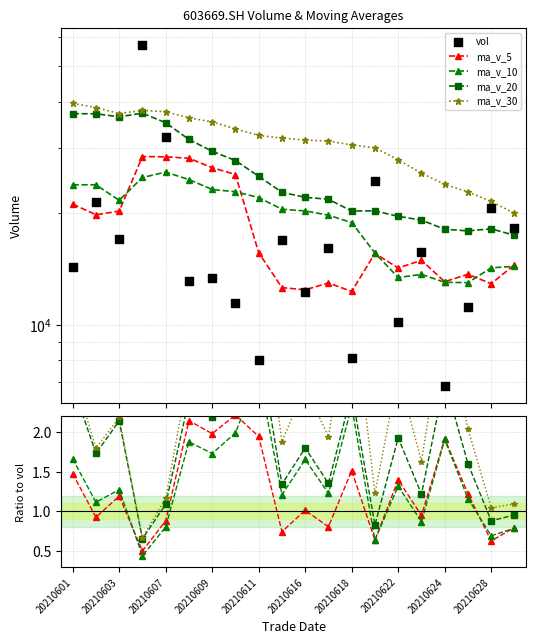

What are all the series names shown in the legend?

ma_v_5, ma_v_10, ma_v_20, ma_v_30, vol